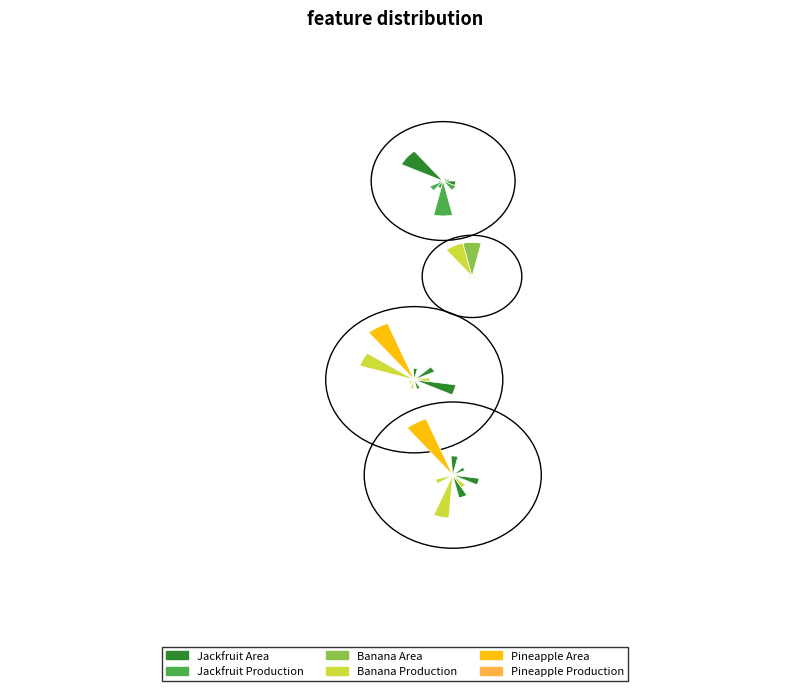

Is there any slice that represents more than half of the pie?

Yes